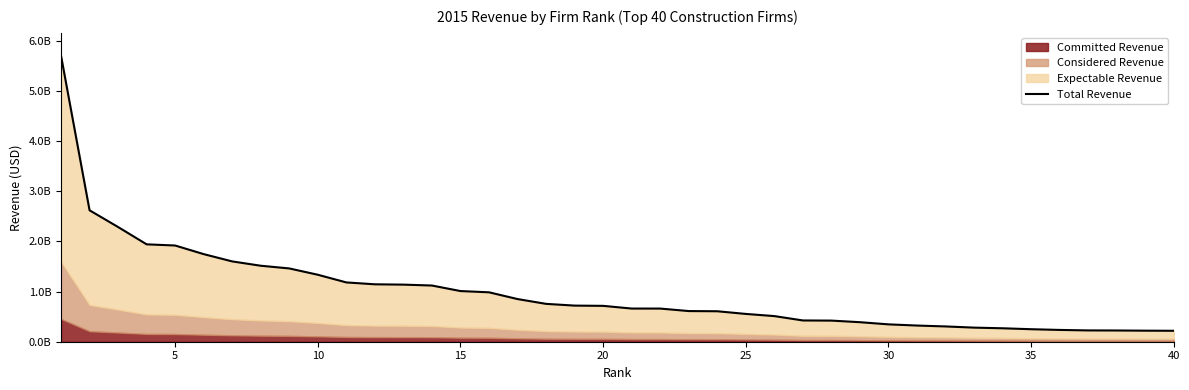

How many lines are shown in the chart?

1